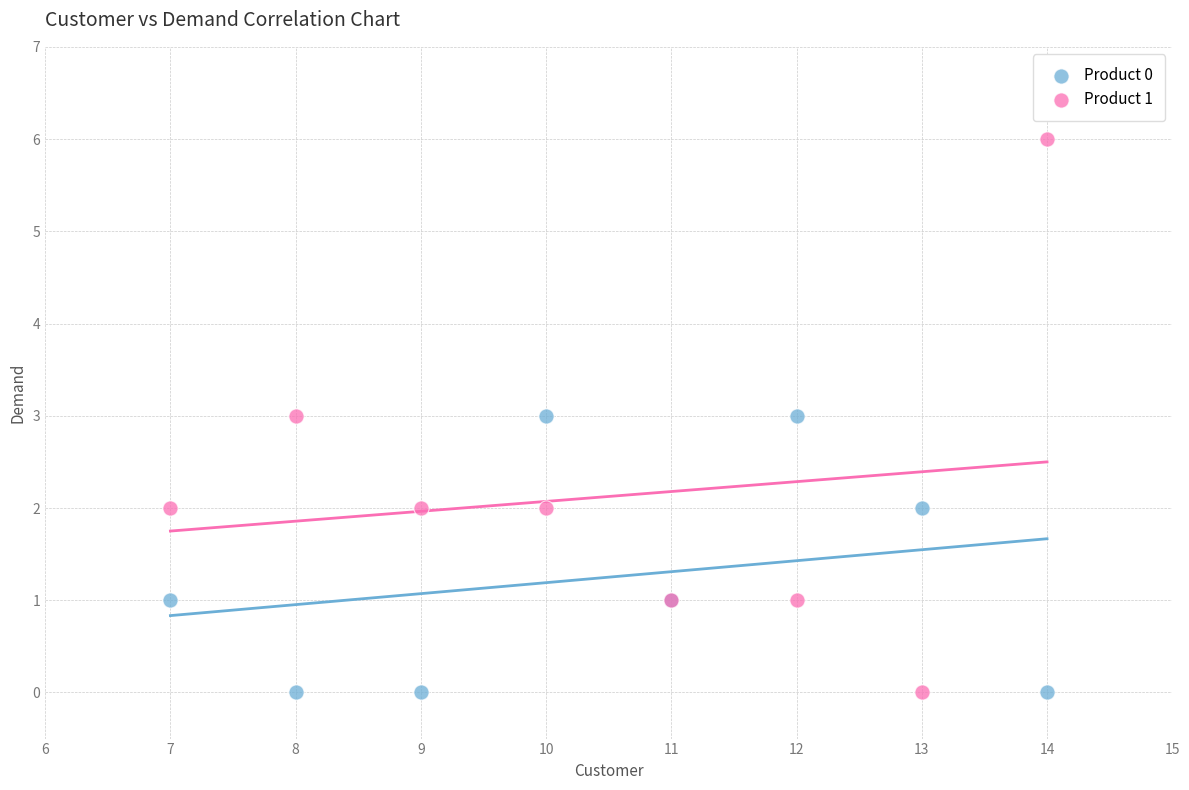

Which series contains the highest Y value?

Product 1